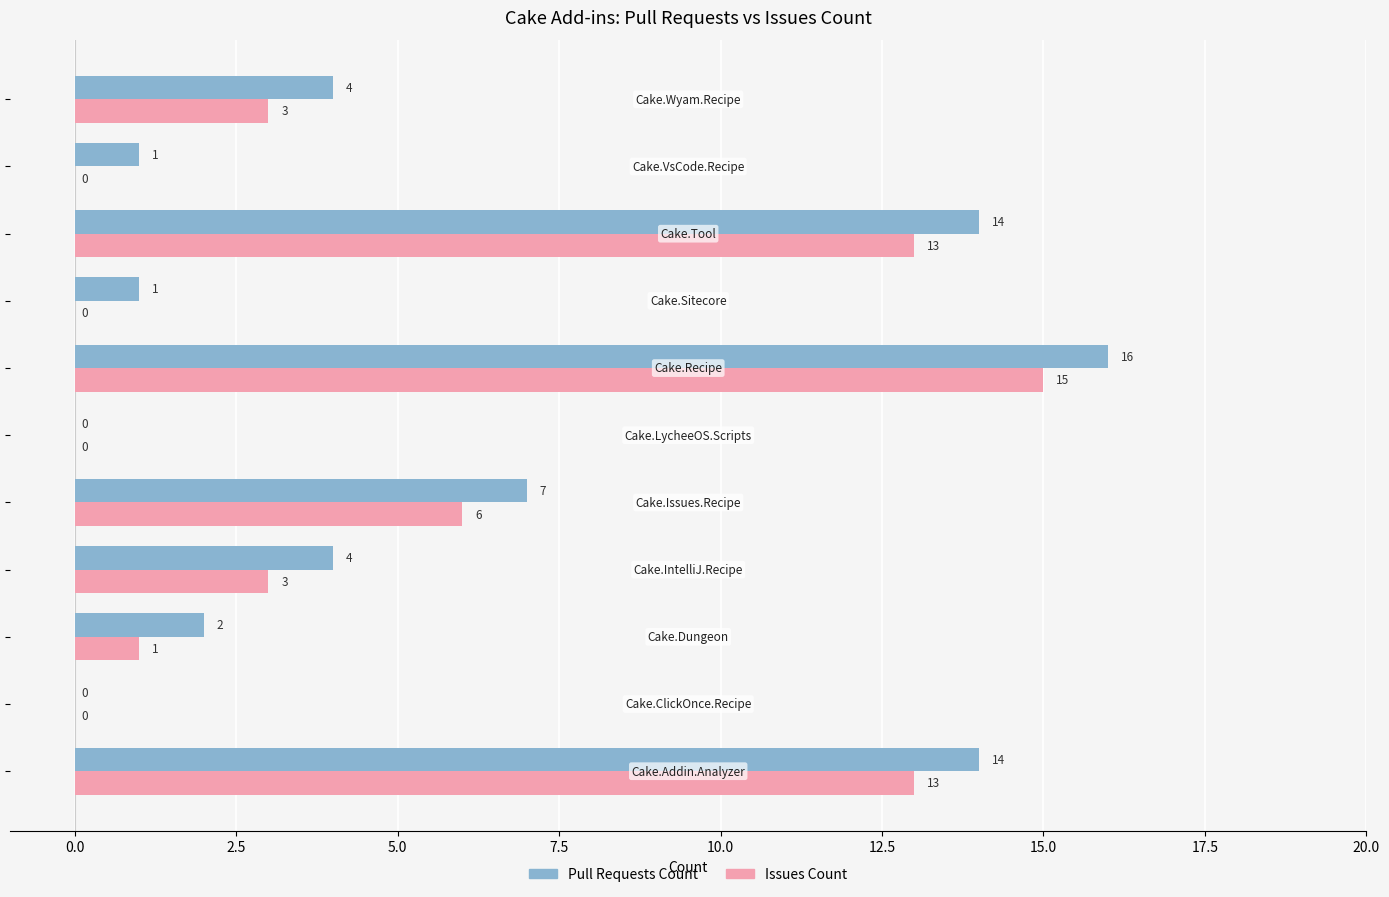

What is the sum of all Issues Count values?

54